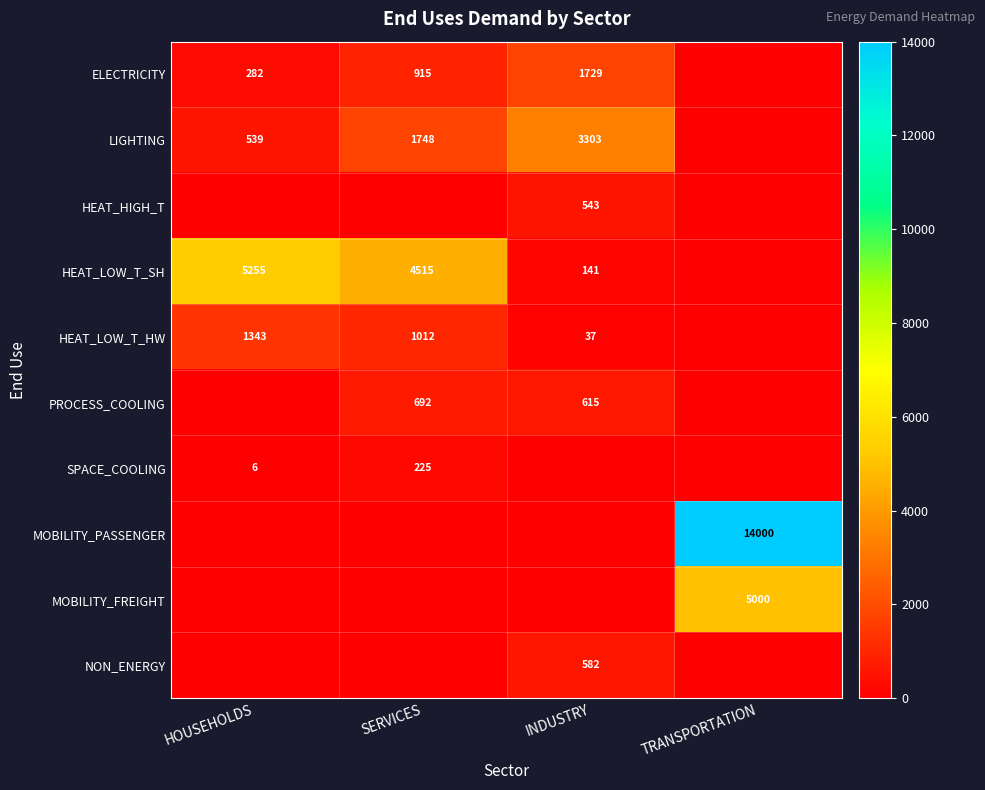

How many categories are shown in the chart?

4